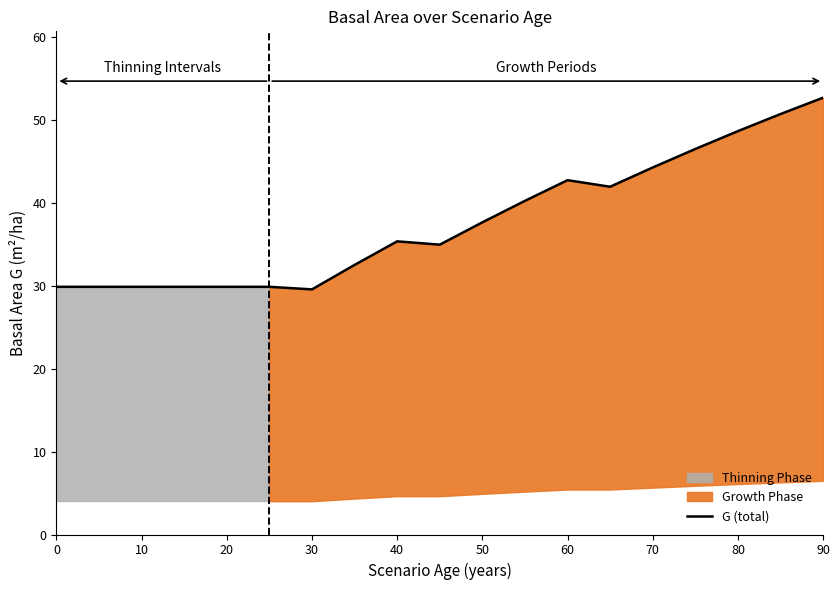

Reading right to left, list all the values displayed in this chart.

52.6	50.7	48.6	46.5	44.2	41.9	42.7	40.2	37.6	34.9	35.3	32.5	29.5	29.9	29.9	29.9	29.9	29.9	29.9